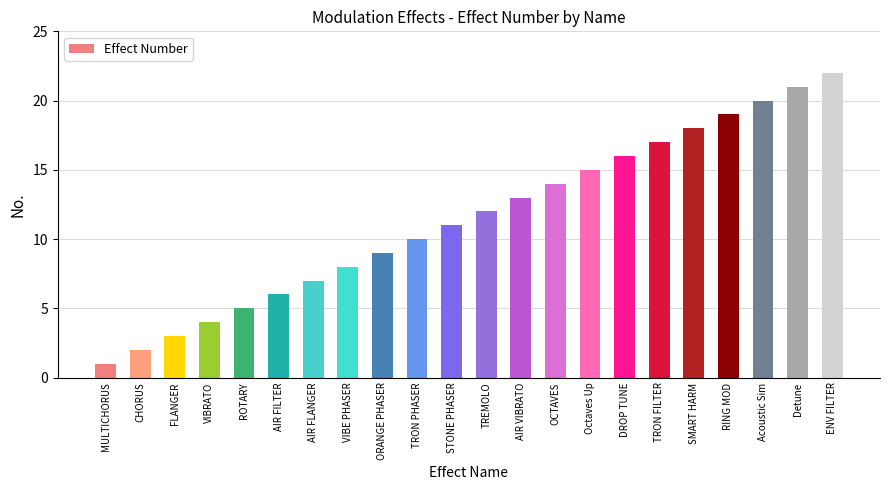

Are the bars grouped side by side (vs. stacked)?

No